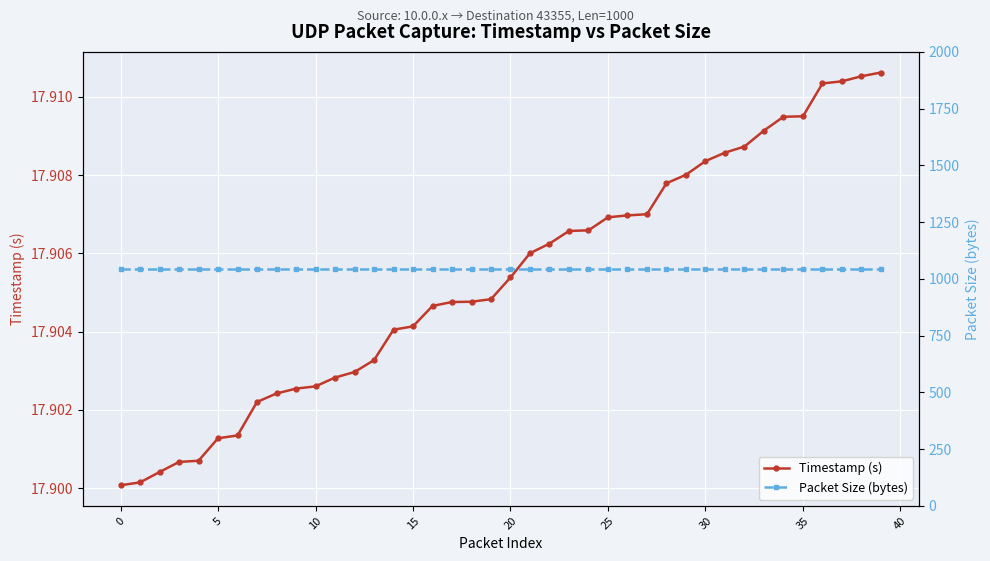

How many categories are shown in the chart?

40